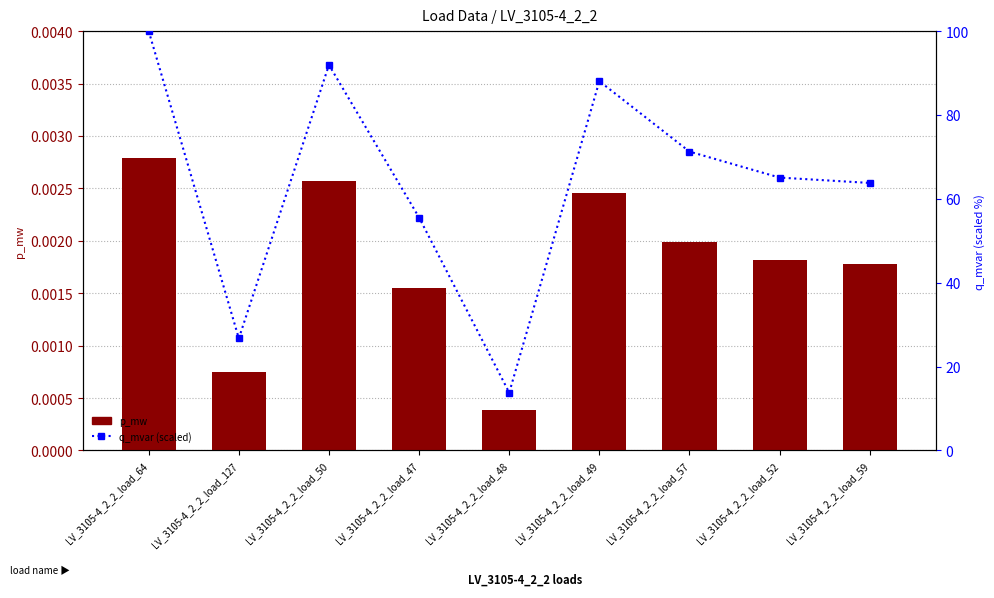

What is the lowest value of the q_mvar (scaled) series?

13.8